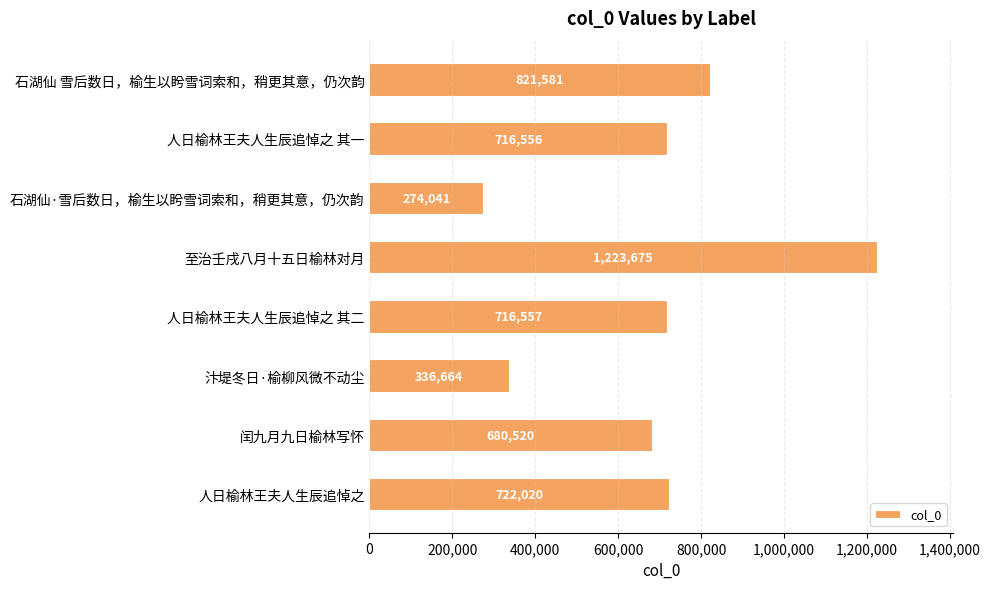

Reading top to bottom, list all the values displayed in this chart.

821581	716556	274041	1223675	716557	336664	680520	722020